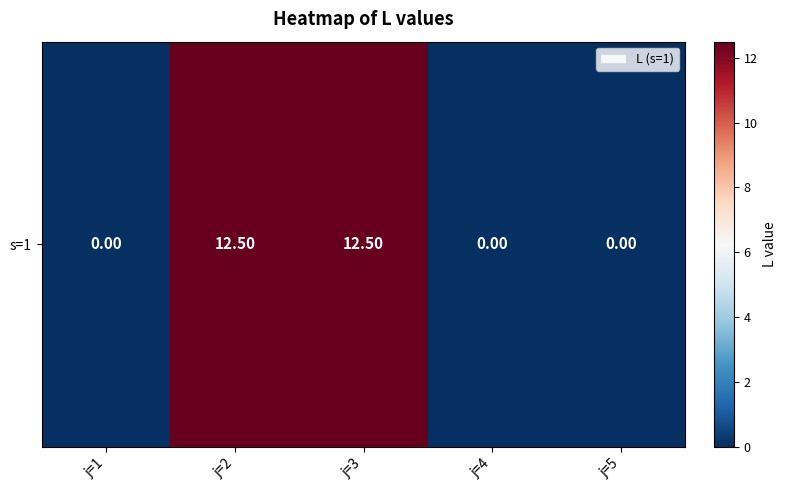

Reading left to right, transcribe all the data shown in this chart.

0.0	12.5	12.5	0.0	0.0